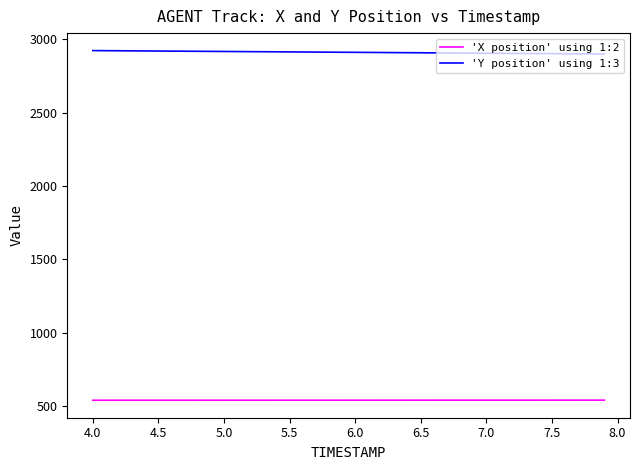

Rank the series by their average value, from highest to lowest.

'Y position' using 1:3, 'X position' using 1:2